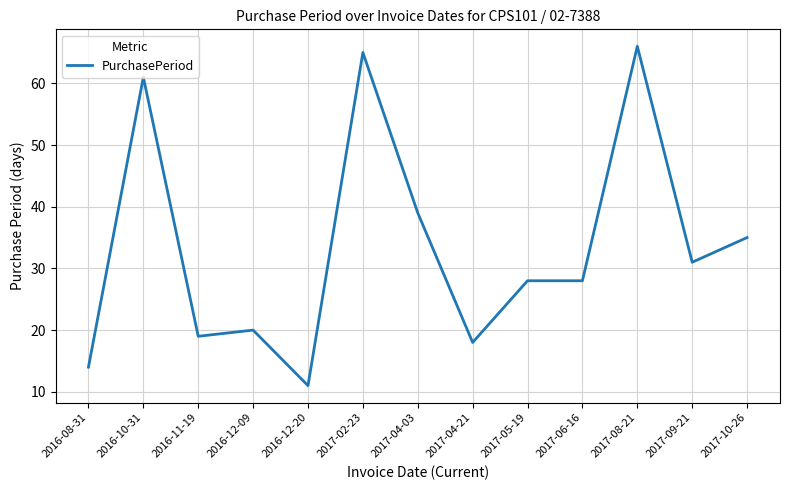

Approximately how many times larger is the value at 2017-09-21 compared to 2017-04-21?

1.7